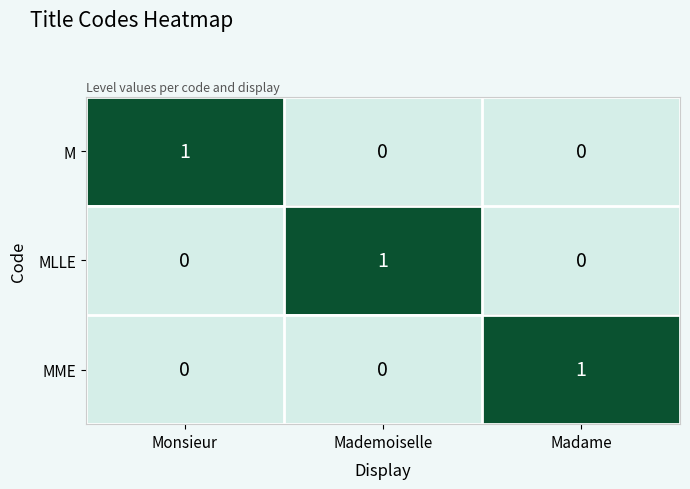

The value of MLLE at Mademoiselle is 1. True or false?

True